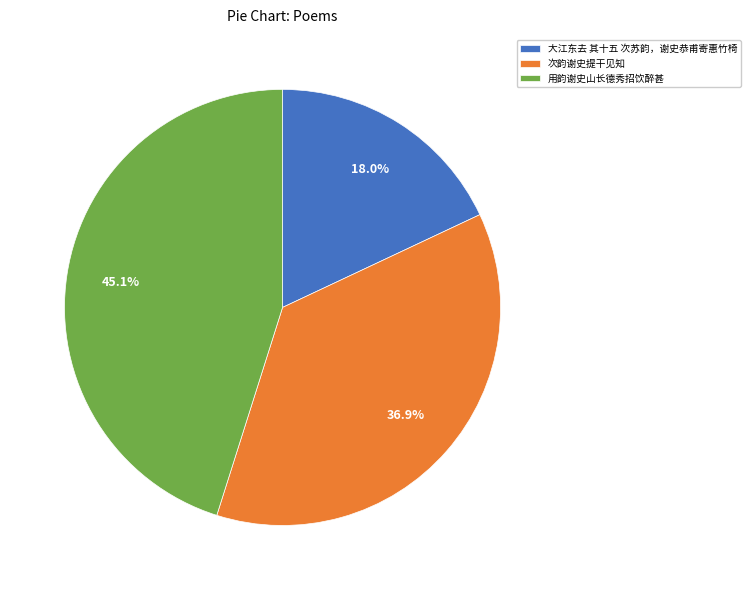

To the nearest percent, what portion does 次韵谢史提干见知 represent?

37%